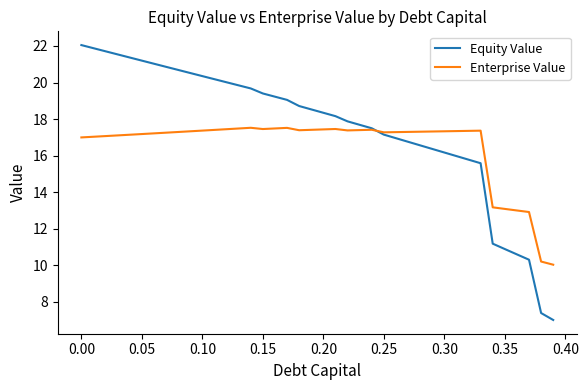

What is the smallest value displayed?

7.0